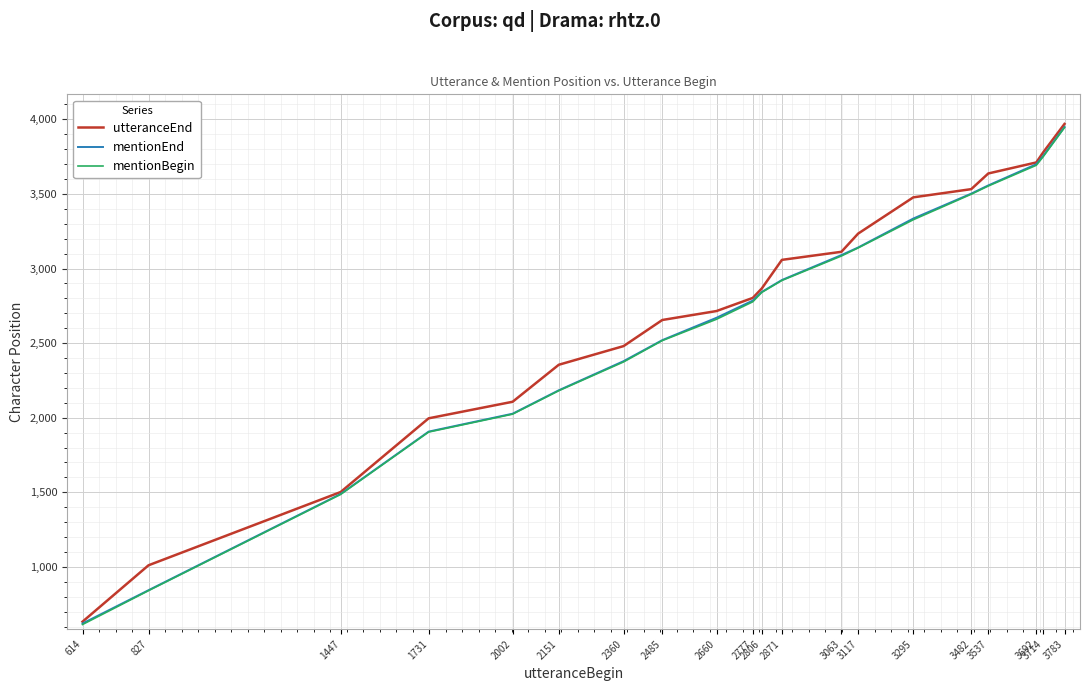

Reading left to right, what are all the values shown in this chart?

utteranceEnd: 614=633	827=1011	1447=1502	1731=1996	2002=2107	2151=2355	2360=2480	2485=2655	2660=2715	2777=2803	2806=2866	2871=3058	3063=3112	3117=3234	3295=3477	3482=3532	3537=3637	3692=3711	3714=3778	3783=3969
mentionEnd: 614=621	827=844	1447=1489	1731=1907	2002=2027	2151=2184	2360=2379	2485=2520	2660=2670	2777=2785	2806=2843	2871=2923	3063=3090	3117=3141	3295=3335	3482=3502	3537=3557	3692=3699	3714=3754	3783=3948
mentionBegin: 614=614	827=841	1447=1486	1731=1904	2002=2024	2151=2181	2360=2374	2485=2517	2660=2660	2777=2777	2806=2840	2871=2920	3063=3084	3117=3138	3295=3327	3482=3498	3537=3553	3692=3692	3714=3749	3783=3945